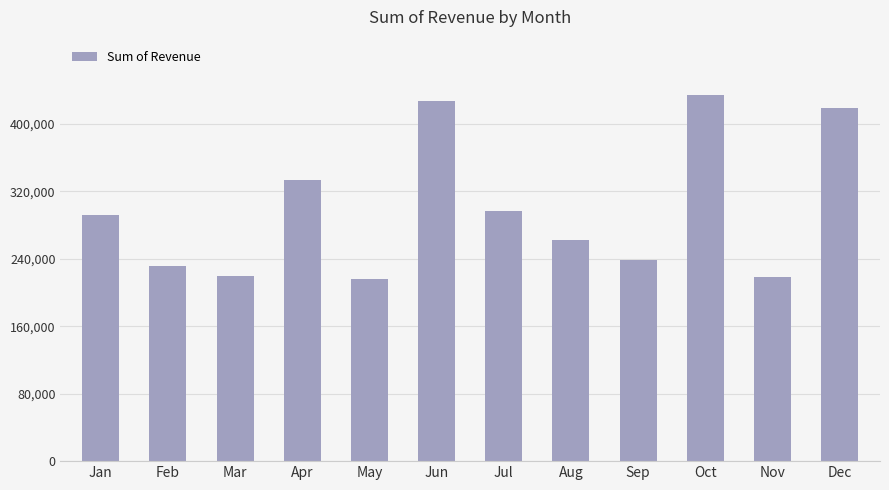

What is the maximum value shown in the chart?

434637